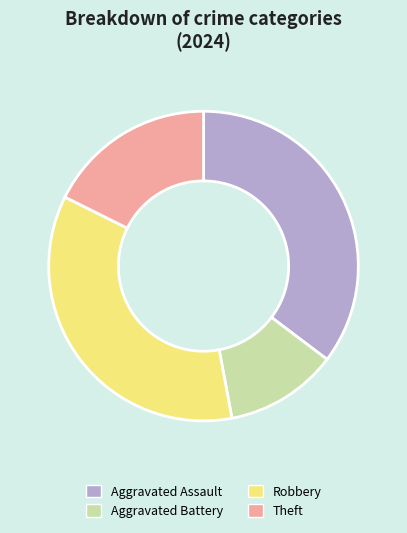

Which category has the smallest portion of the pie?

Aggravated Battery